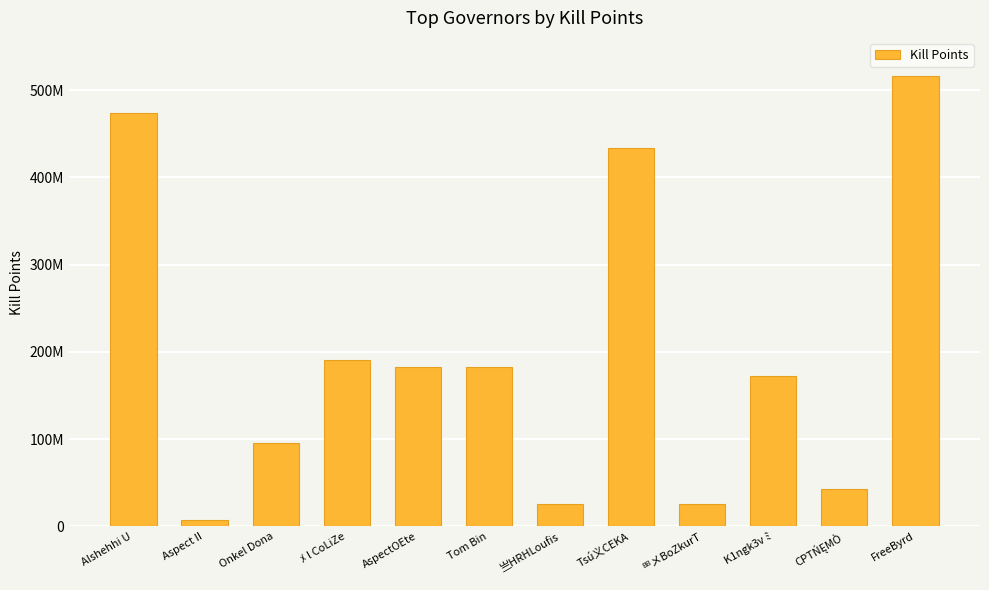

At which label does the data first exceed 182429920?

Alshehhi U